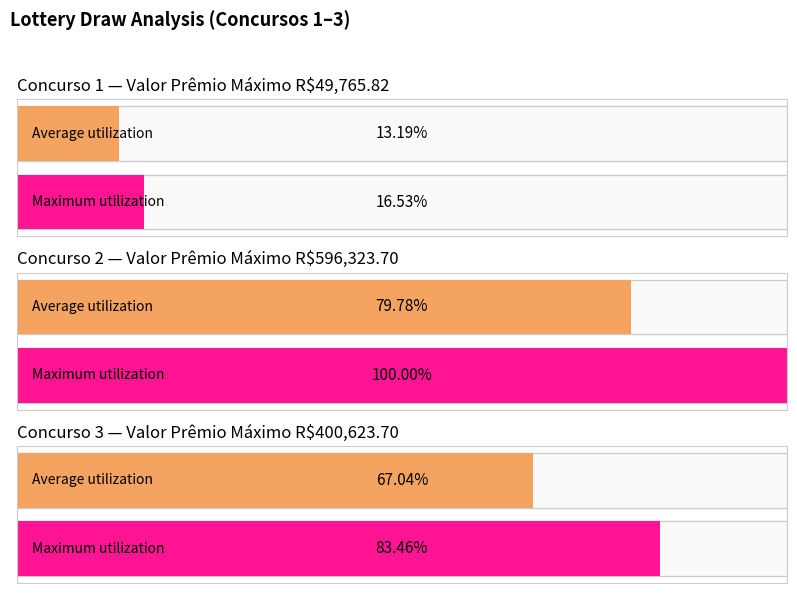

Are the bars grouped side by side (vs. stacked)?

Yes